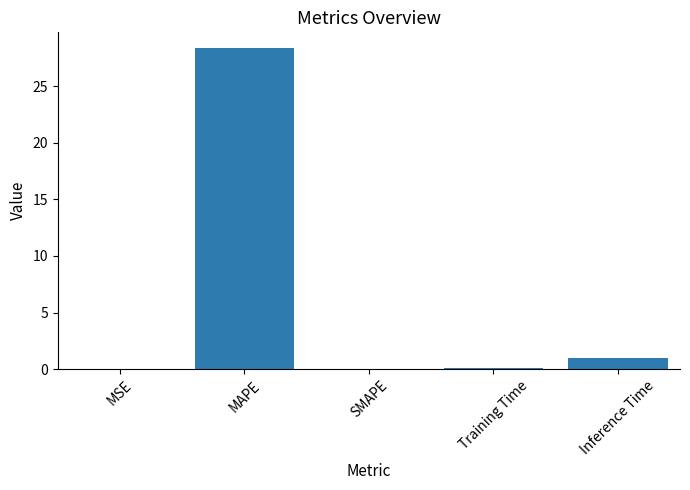

True or false: the data shows 7.5 at MAPE.

False